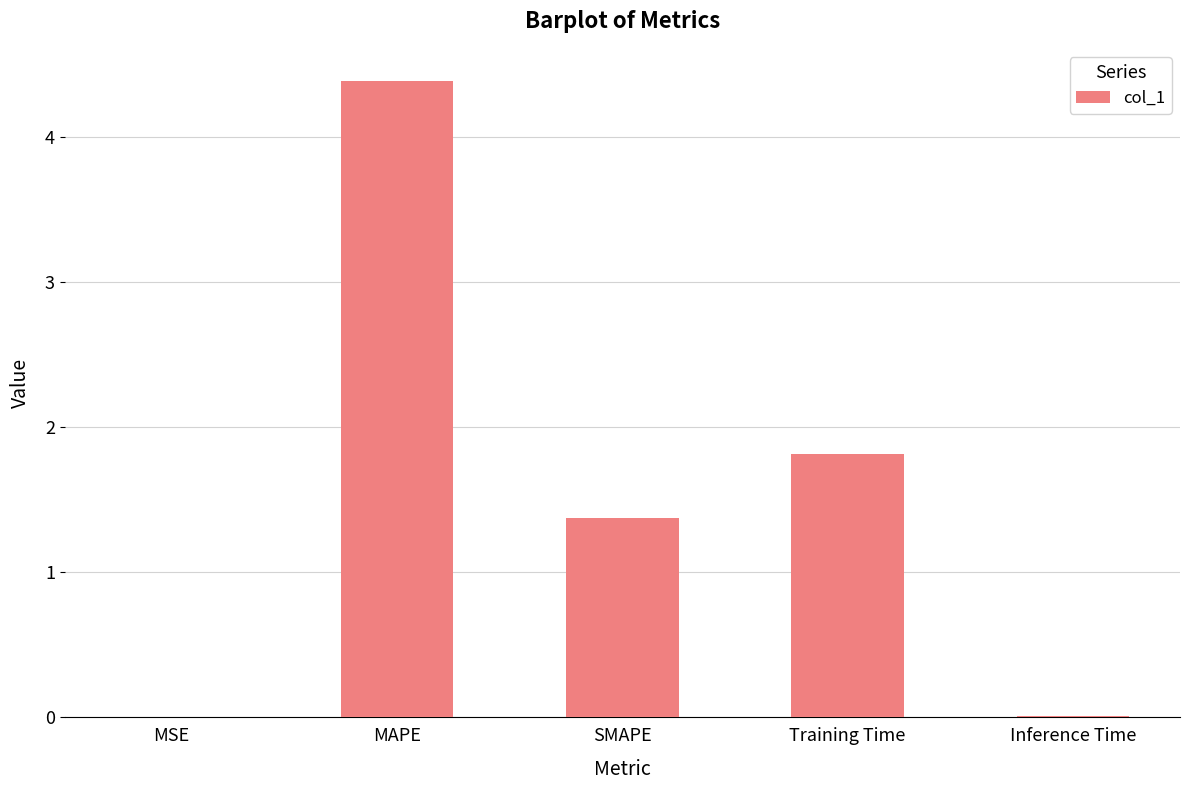

The chart shows a value of 2.0 at SMAPE. True or false?

False